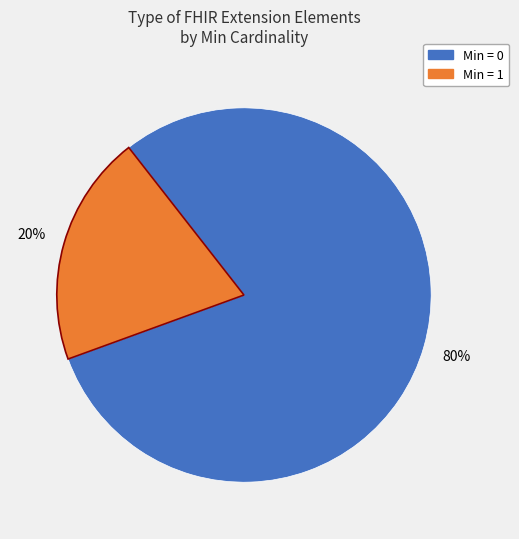

Is there a majority slice in this chart?

Yes